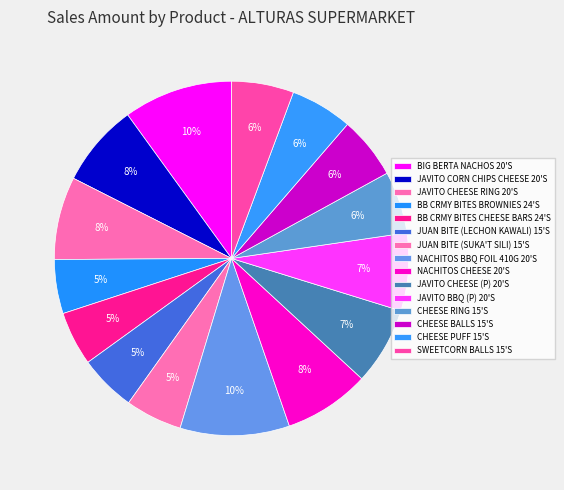

To the nearest percent, what is the difference between the largest and smallest slice percentages?

5%